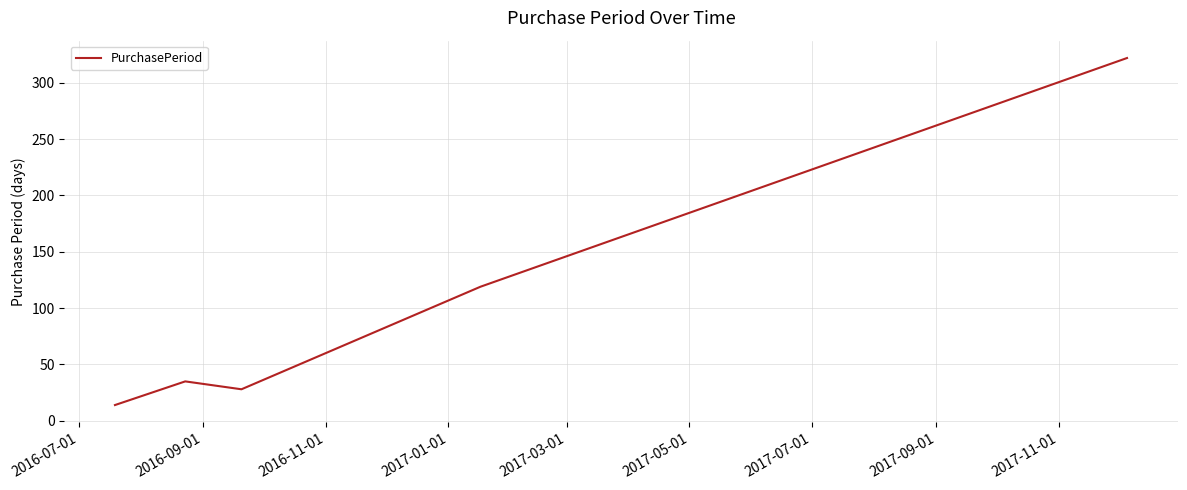

What is the difference between the maximum and minimum values?

308